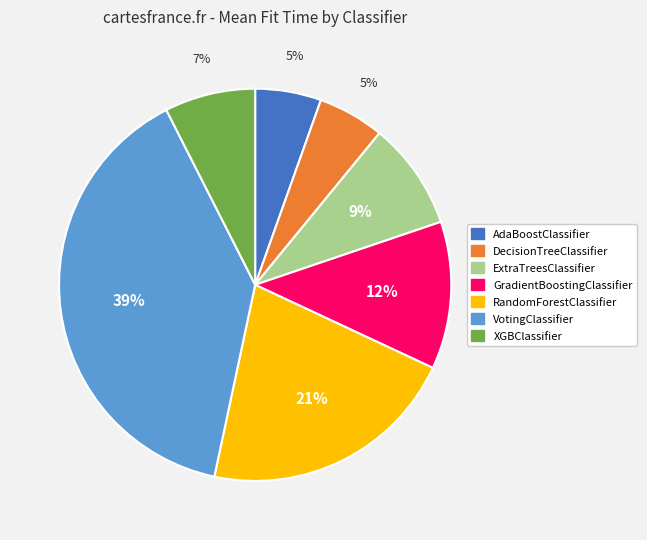

The ExtraTreesClassifier slice represents 17% of the pie. True or false?

False